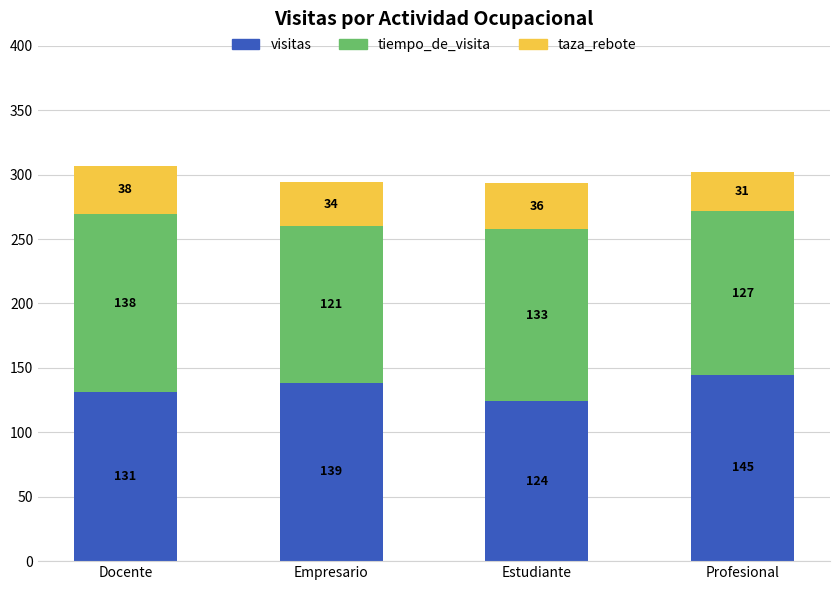

What is the lowest value of the visitas series?

124.3